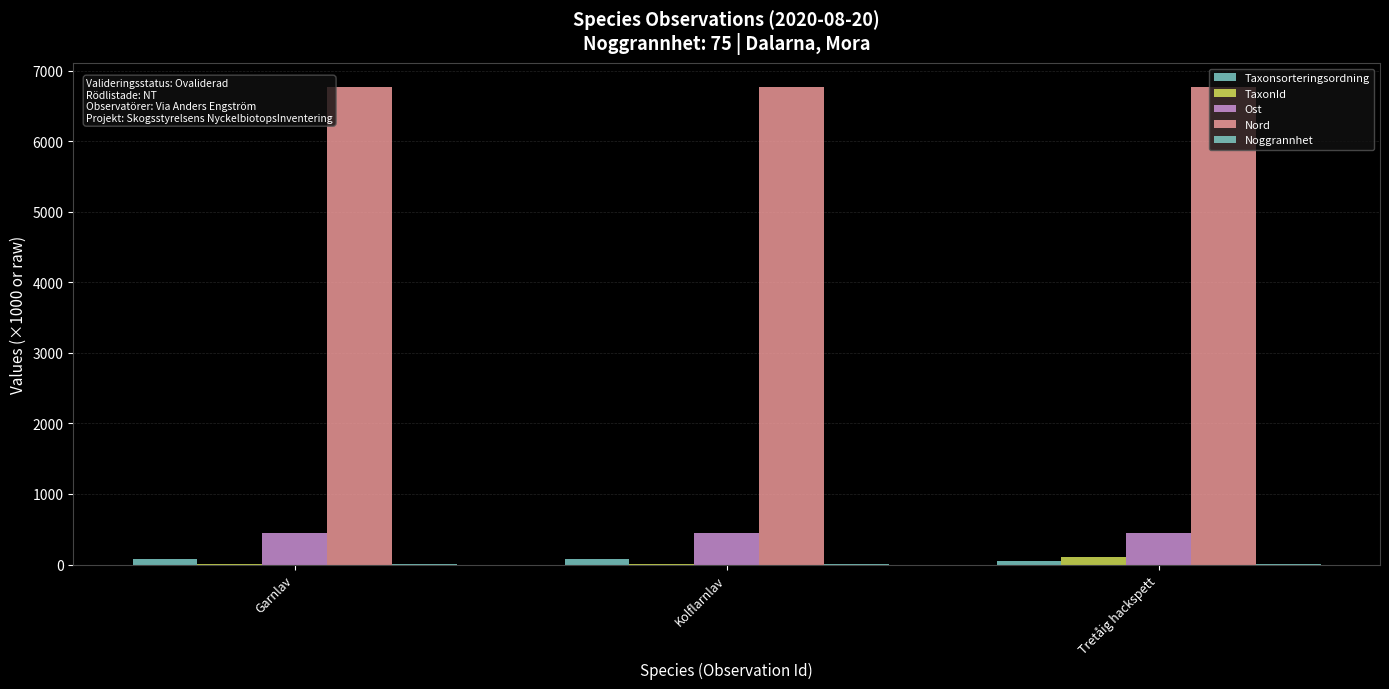

What is the lowest value of the TaxonId series?

6.4